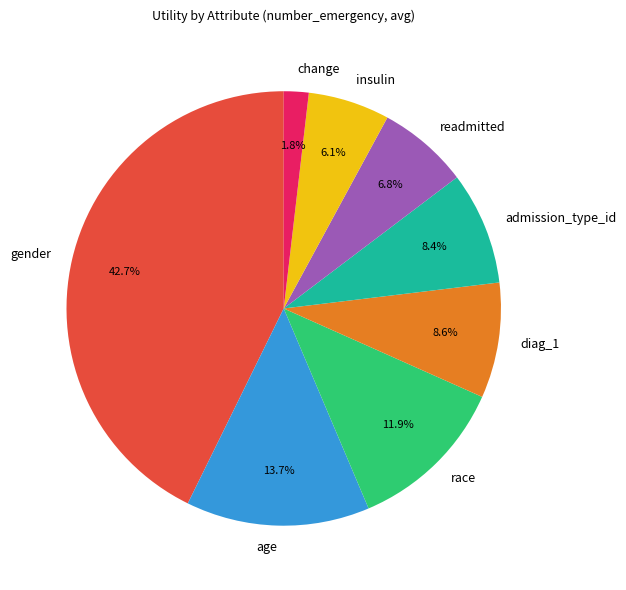

To the nearest percent, what is the average slice percentage?

12%